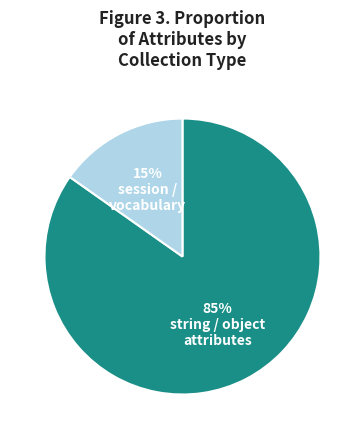

Is there any slice that represents more than half of the pie?

Yes